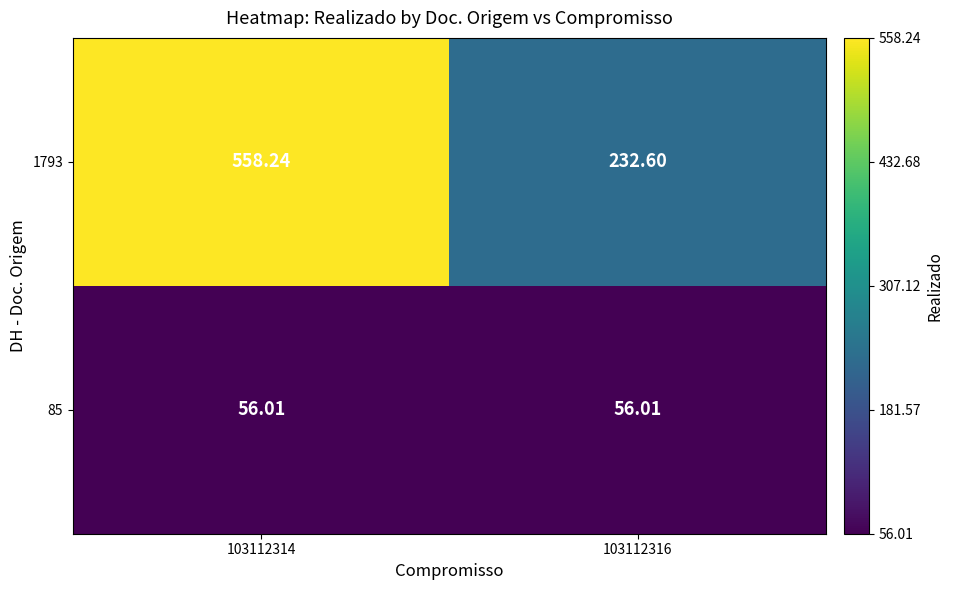

At how many categories does at least one series exceed 159?

2